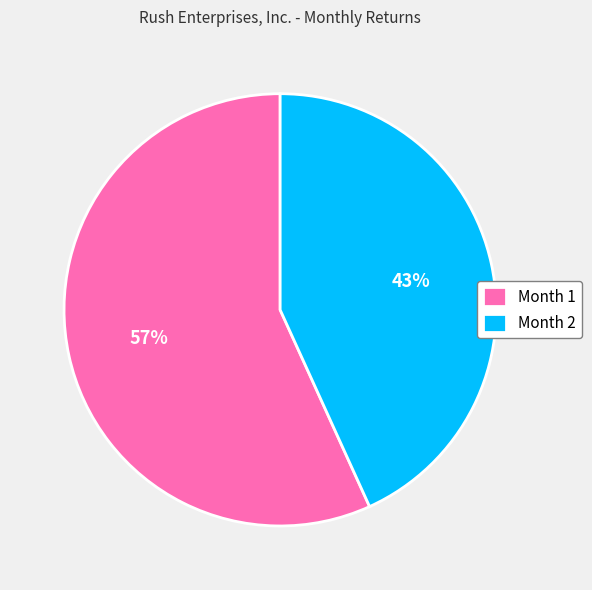

To the nearest percent, what portion does Month 1 represent?

57%